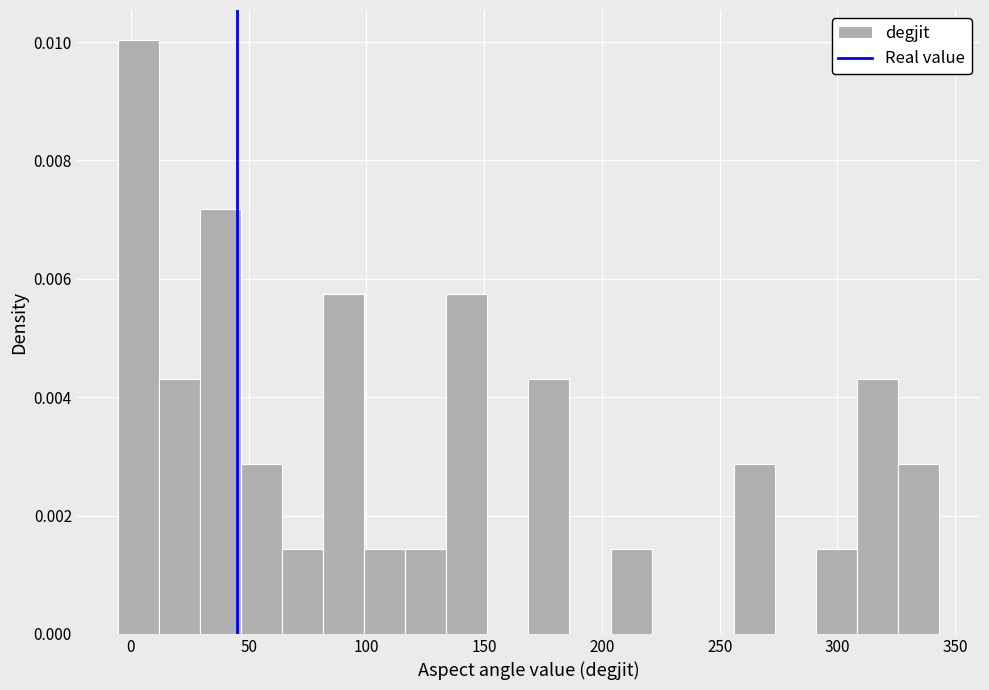

Read against the x-axis, roughly where is the centre of the tallest bar?

5